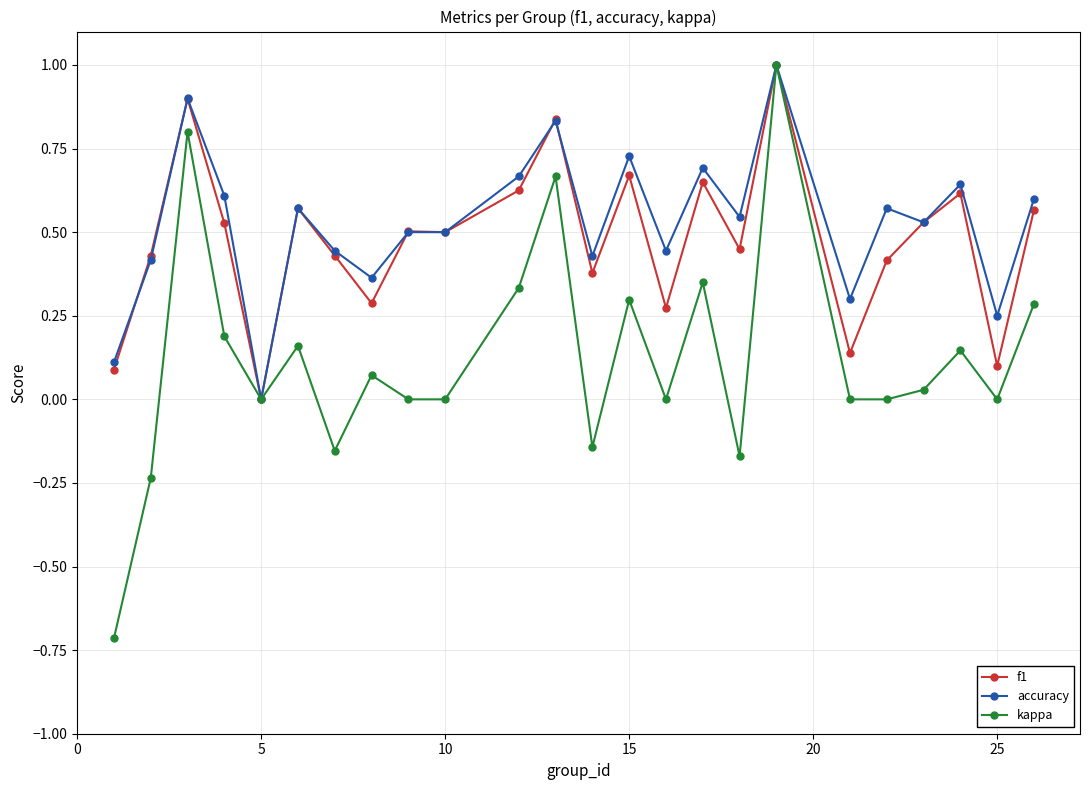

True or false: kappa has more than 0 points higher than both neighbors.

True